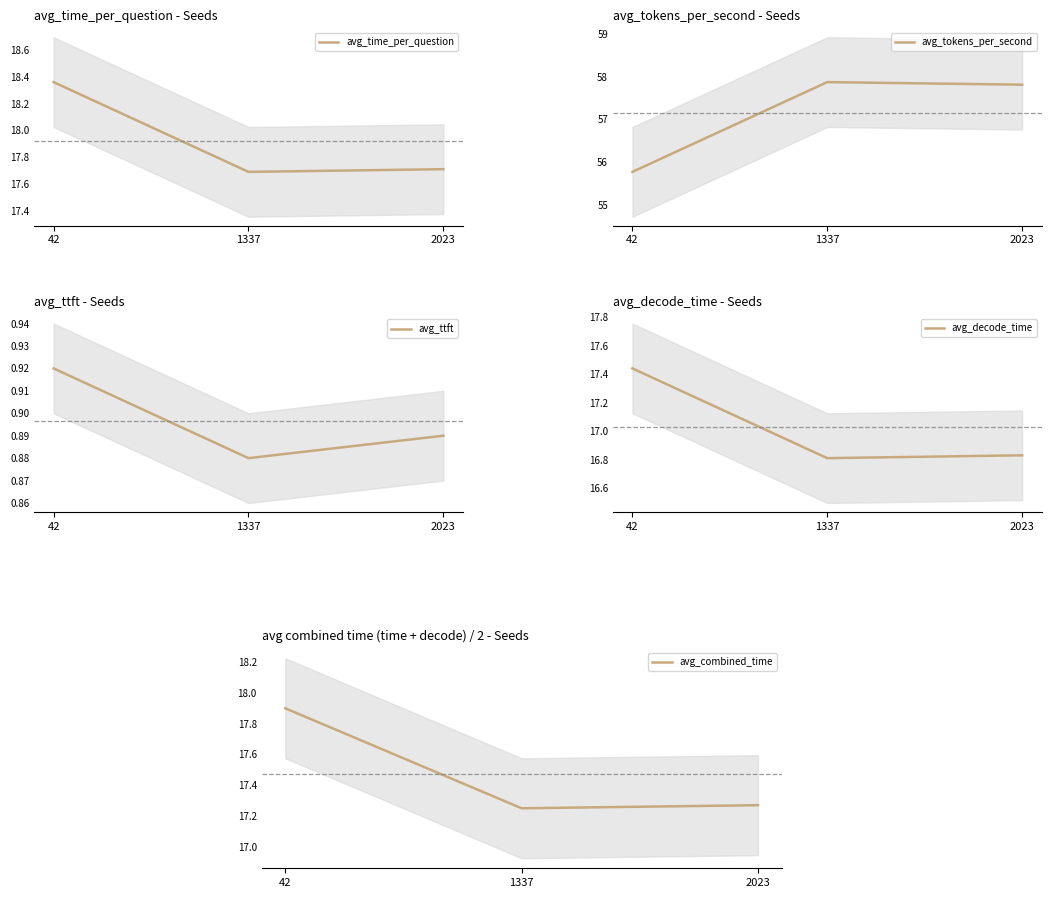

Where is avg_combined_time nearest to the value 17?

1337